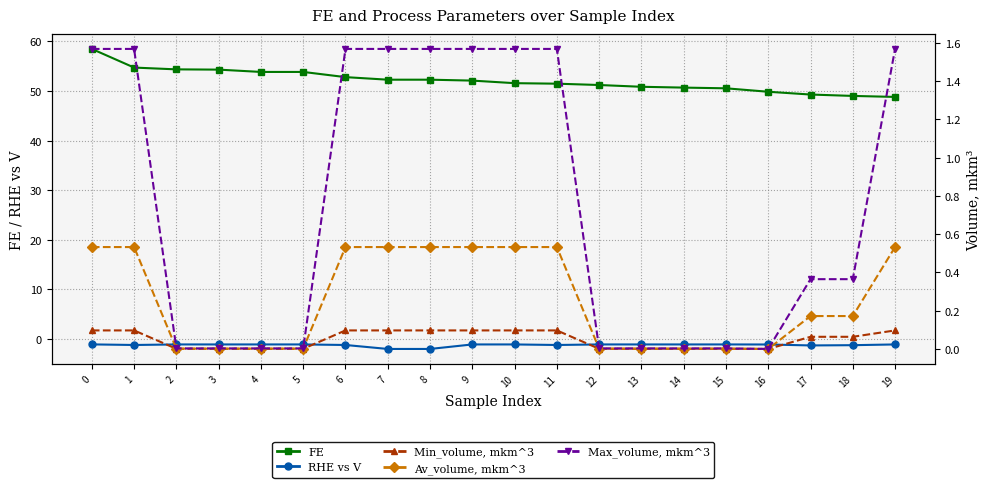

Which series has the largest total across all categories?

FE